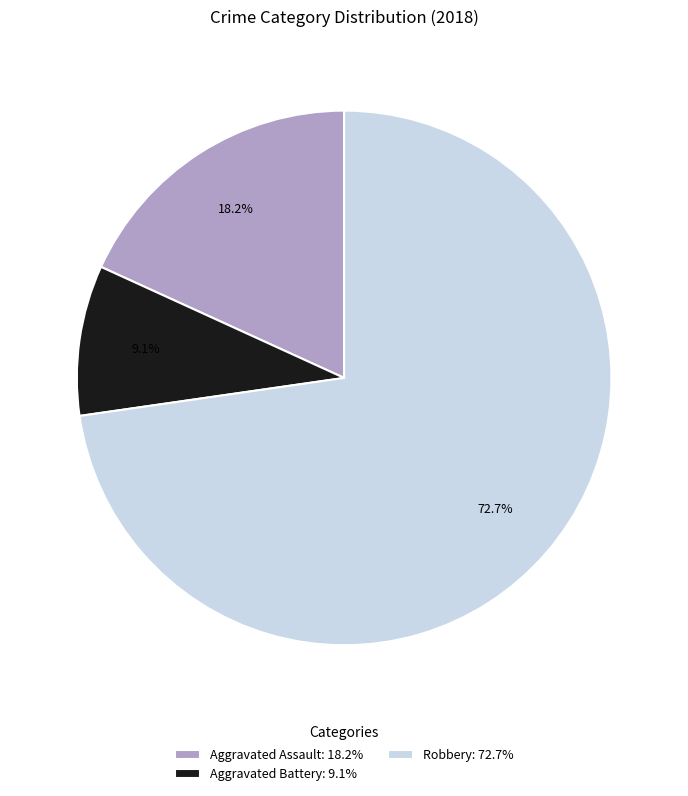

Count the number of slices in the pie.

3